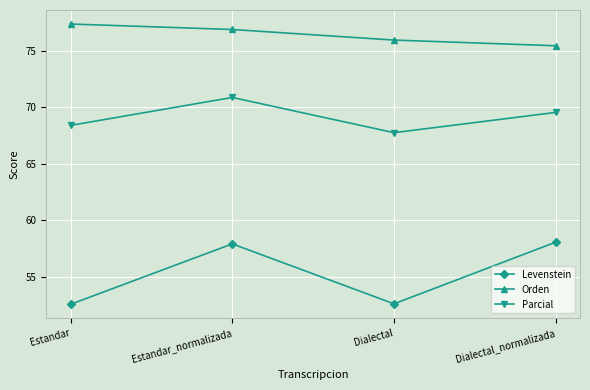

True or false: Parcial has a value of 34.7 at Dialectal_normalizada.

False